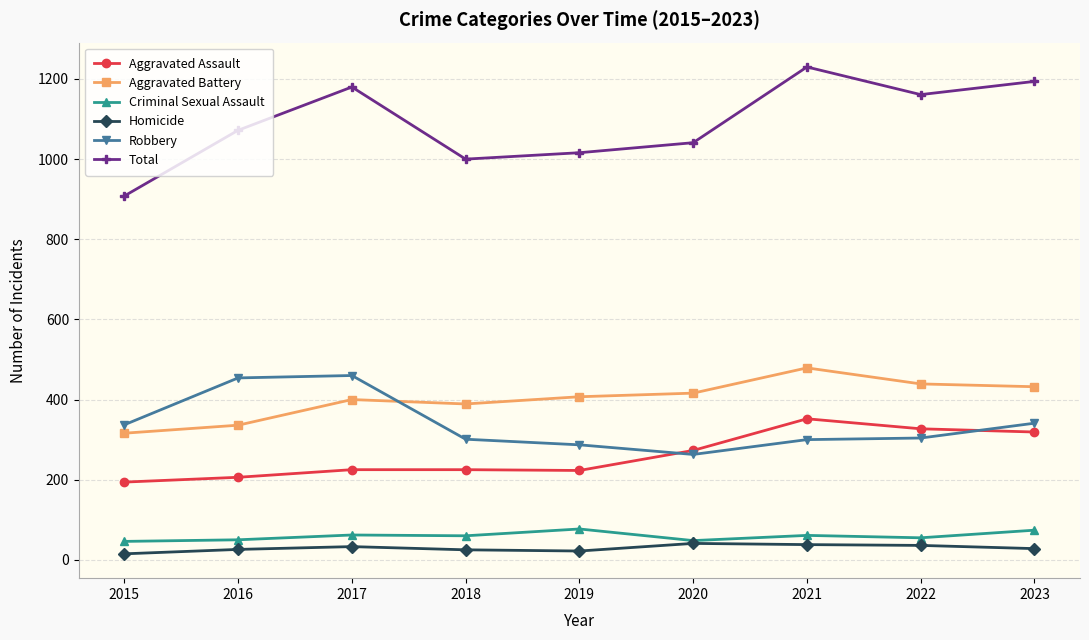

True or false: Homicide and Total intersect in this chart.

False